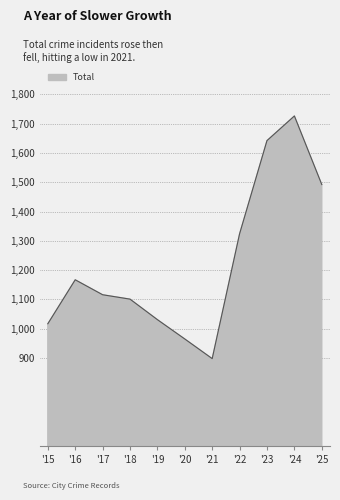

Is it true that the value at '20 is 1596?

False